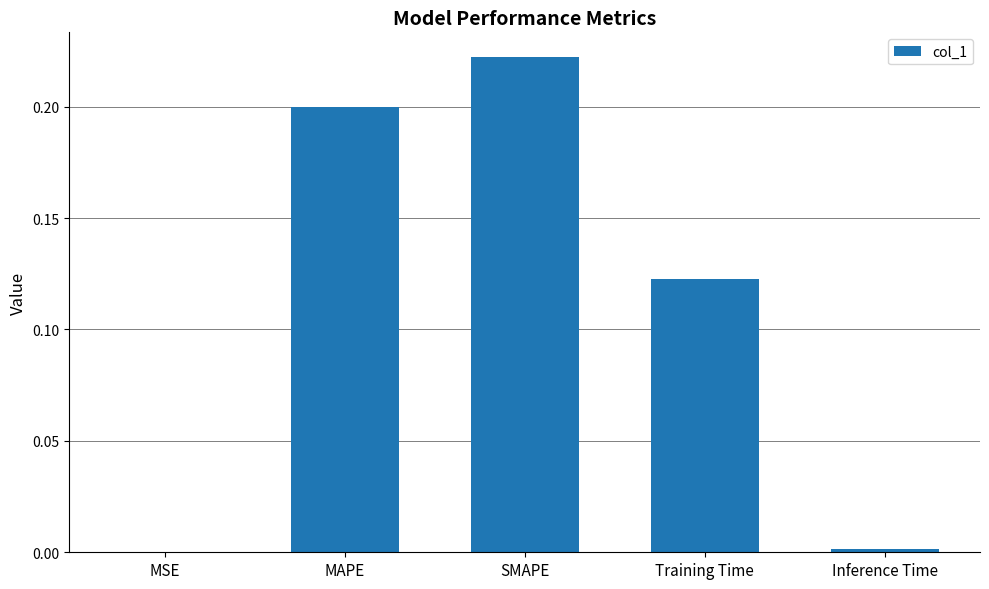

What is the sum of the values at Training Time and MAPE?

0.3